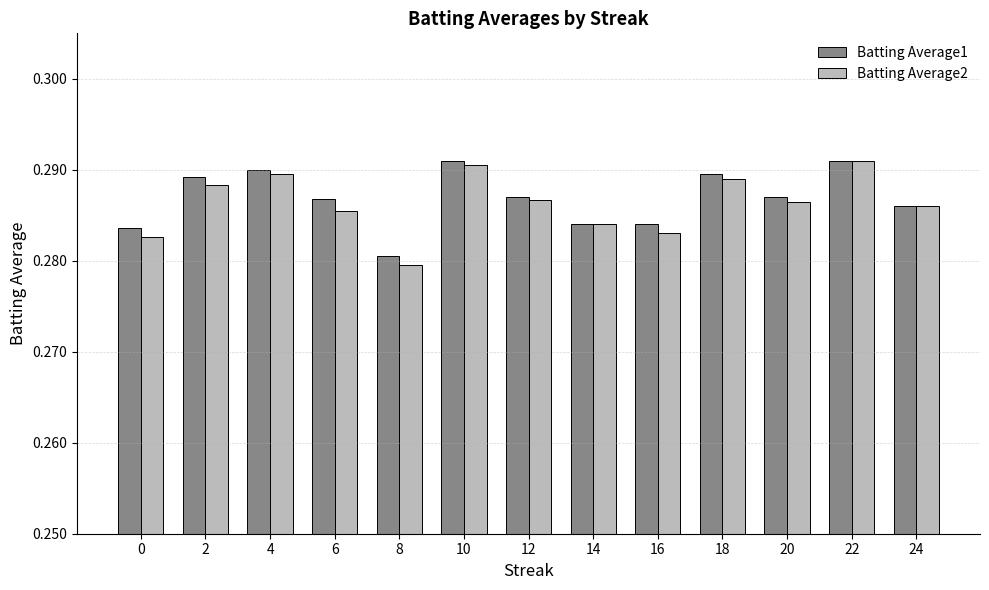

The value of Batting Average1 at 16 is 0.5. True or false?

False